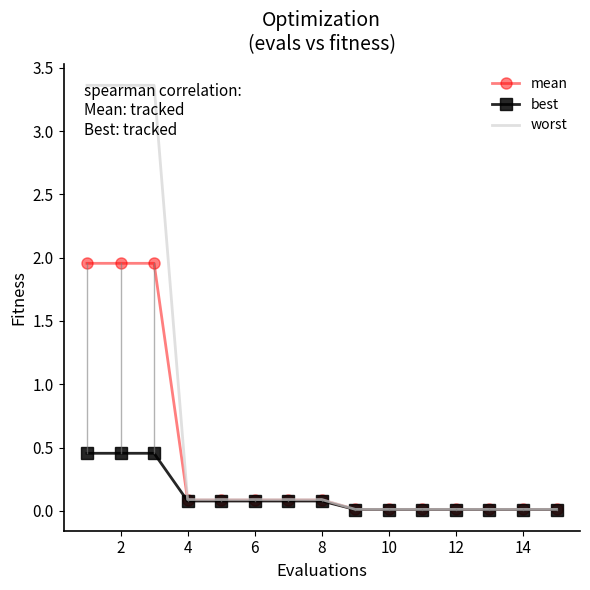

How many distinct data groups are displayed?

3